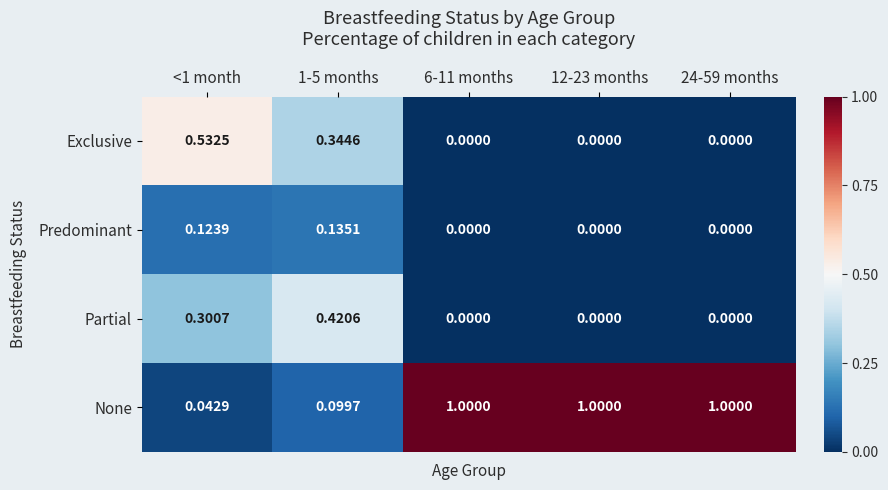

Rank the series by their maximum value, from highest to lowest.

None, Exclusive, Partial, Predominant